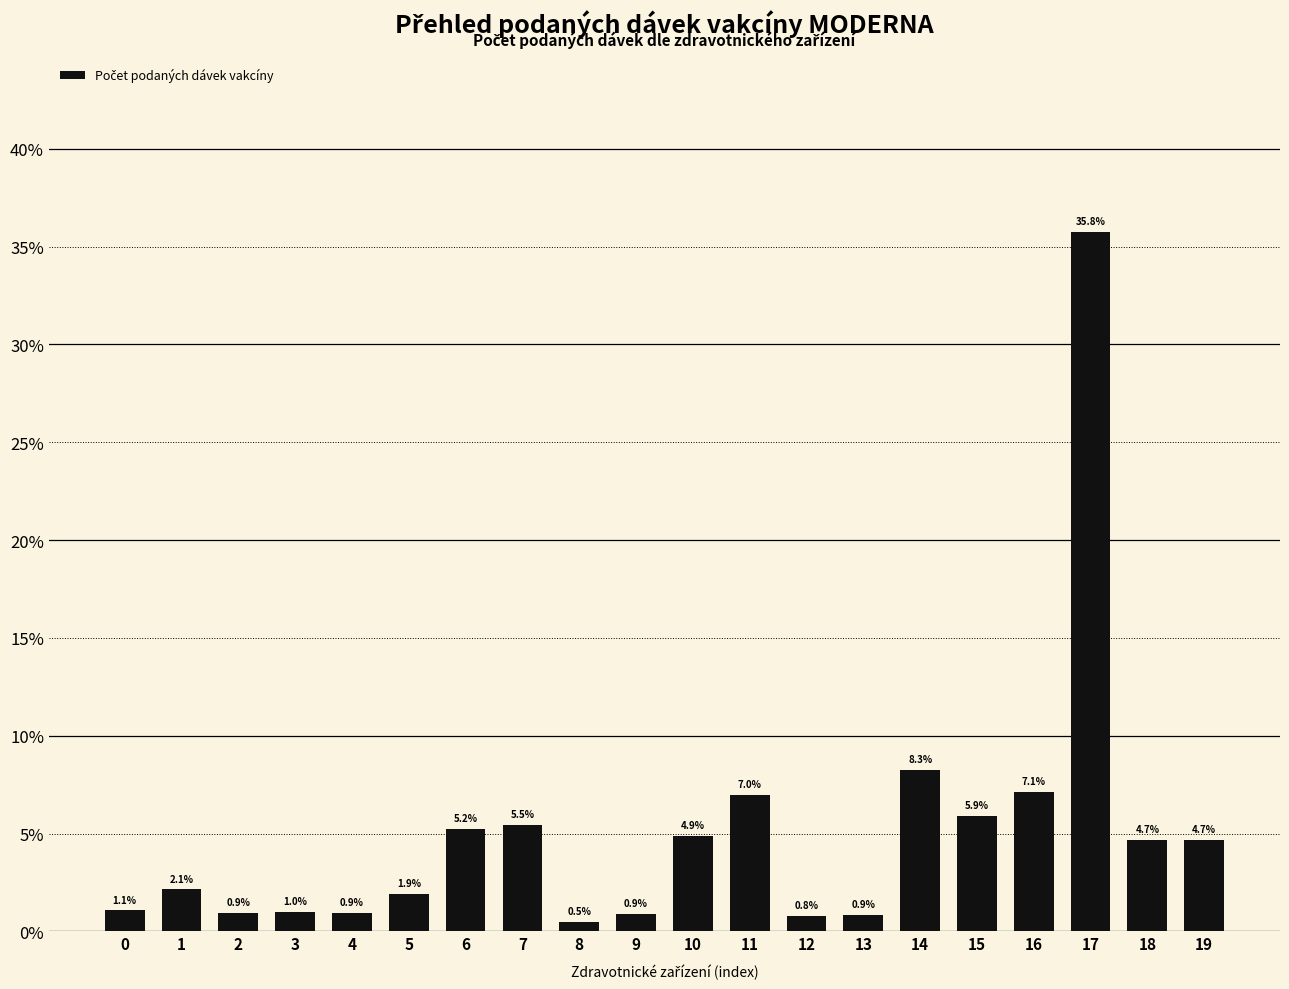

Is it true that the value at 11 is 9.6?

False